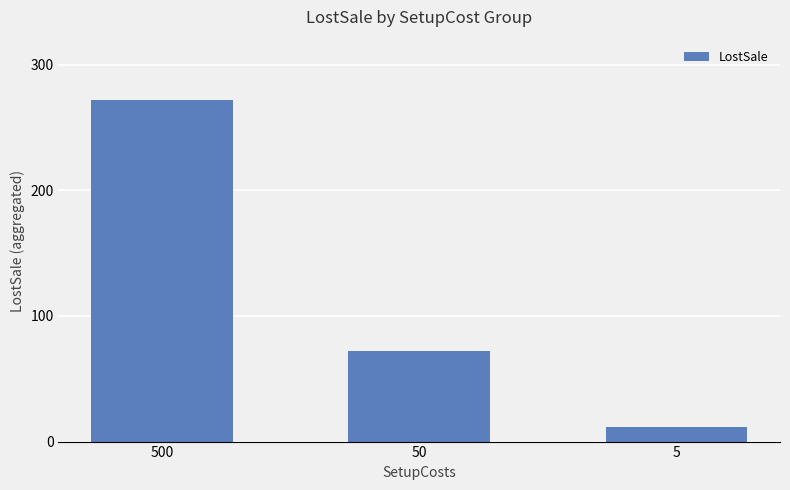

Which label corresponds to the smallest value in the chart?

5